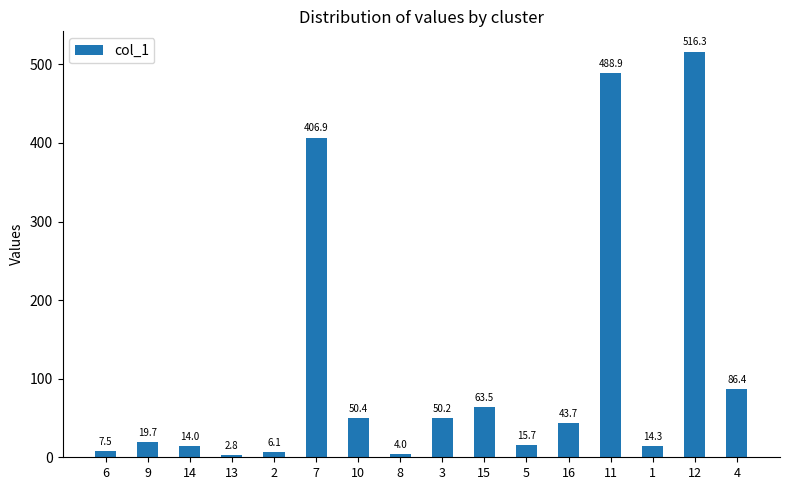

List the labels in order of value, smallest first.

13, 8, 2, 6, 14, 1, 5, 9, 16, 3, 10, 15, 4, 7, 11, 12